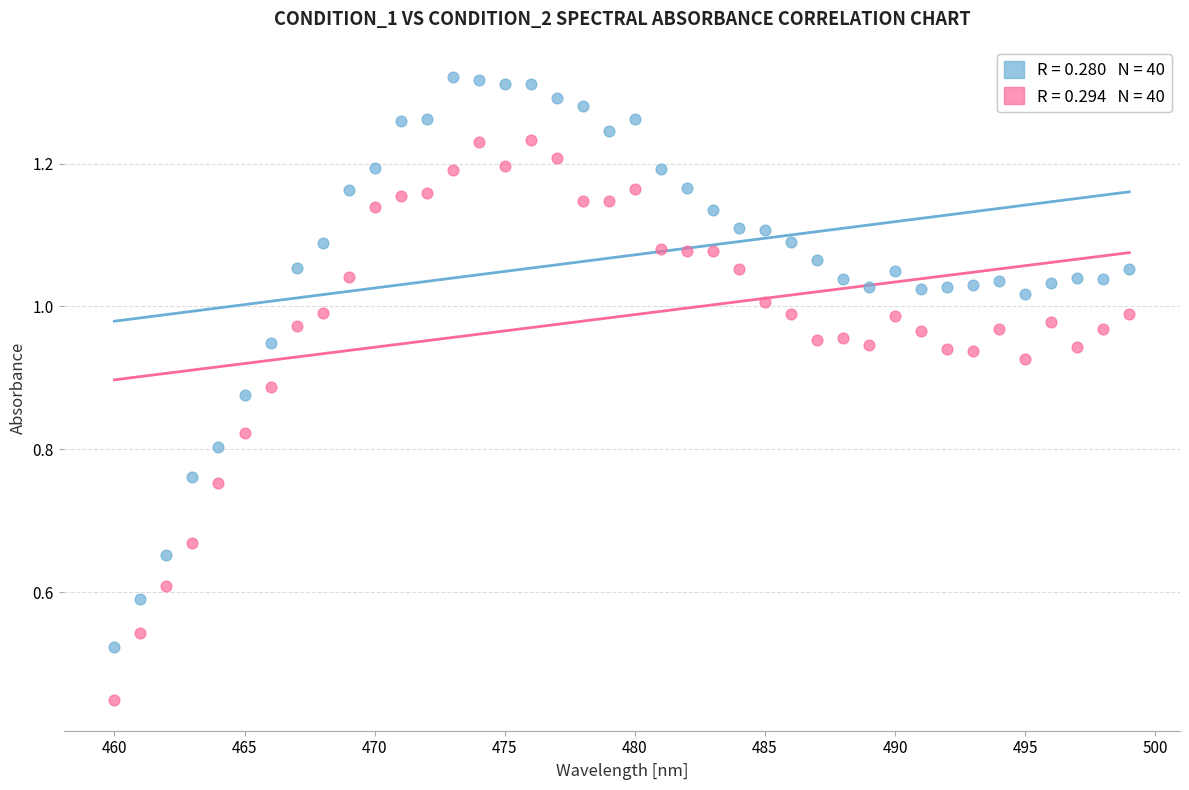

Across all data points, what is the range of X values (max minus min)?

39.0